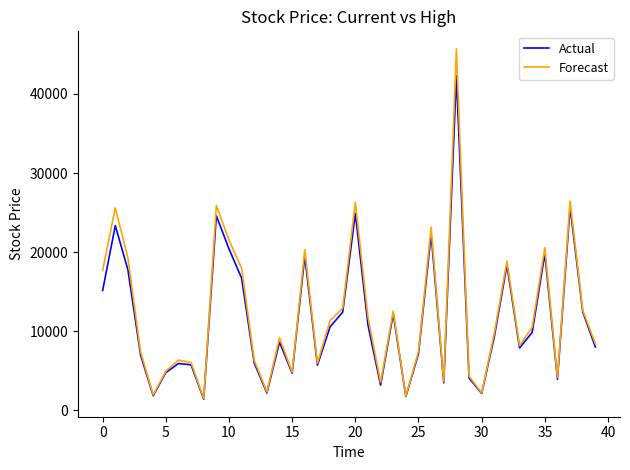

What is the highest value of the Forecast series?

45700